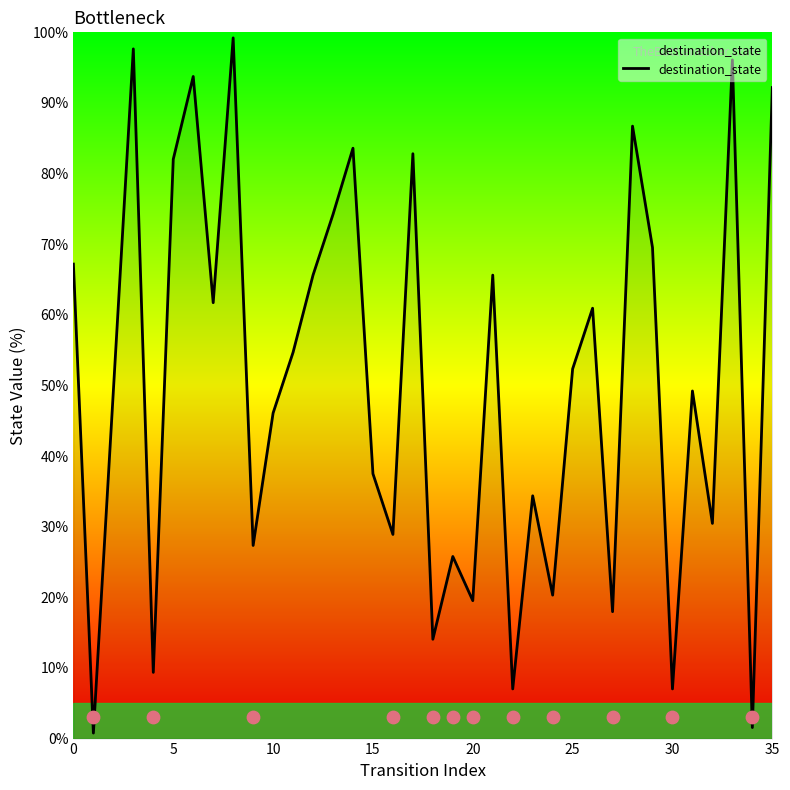

Is it true that destination_state equals 82.0 at 5?

True